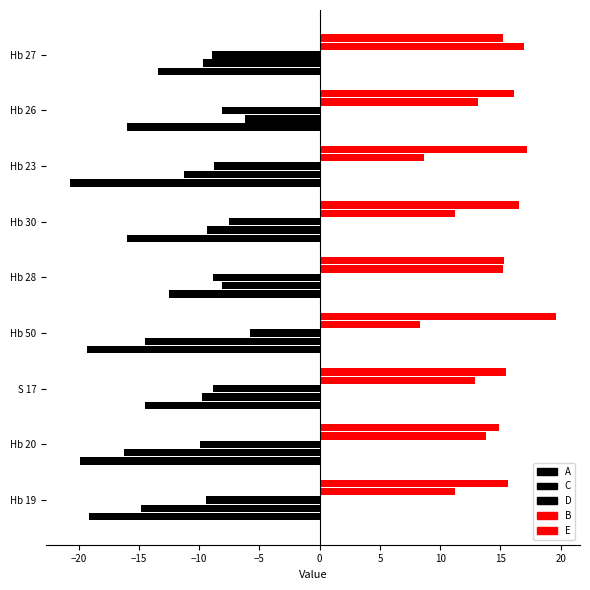

Count the number of categories in the chart.

9